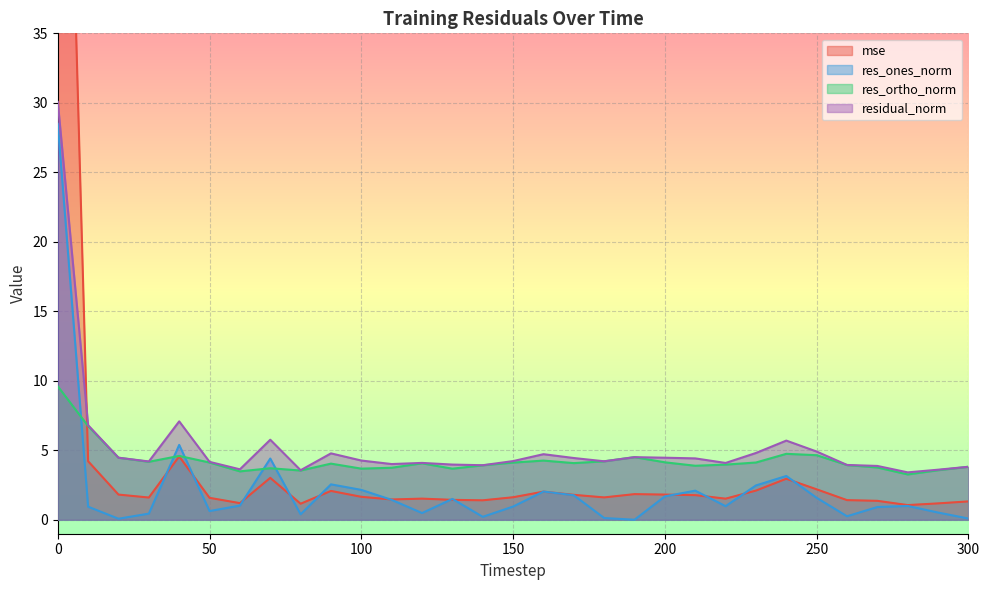

What are all the series names shown in the legend?

mse, res_ones_norm, res_ortho_norm, residual_norm